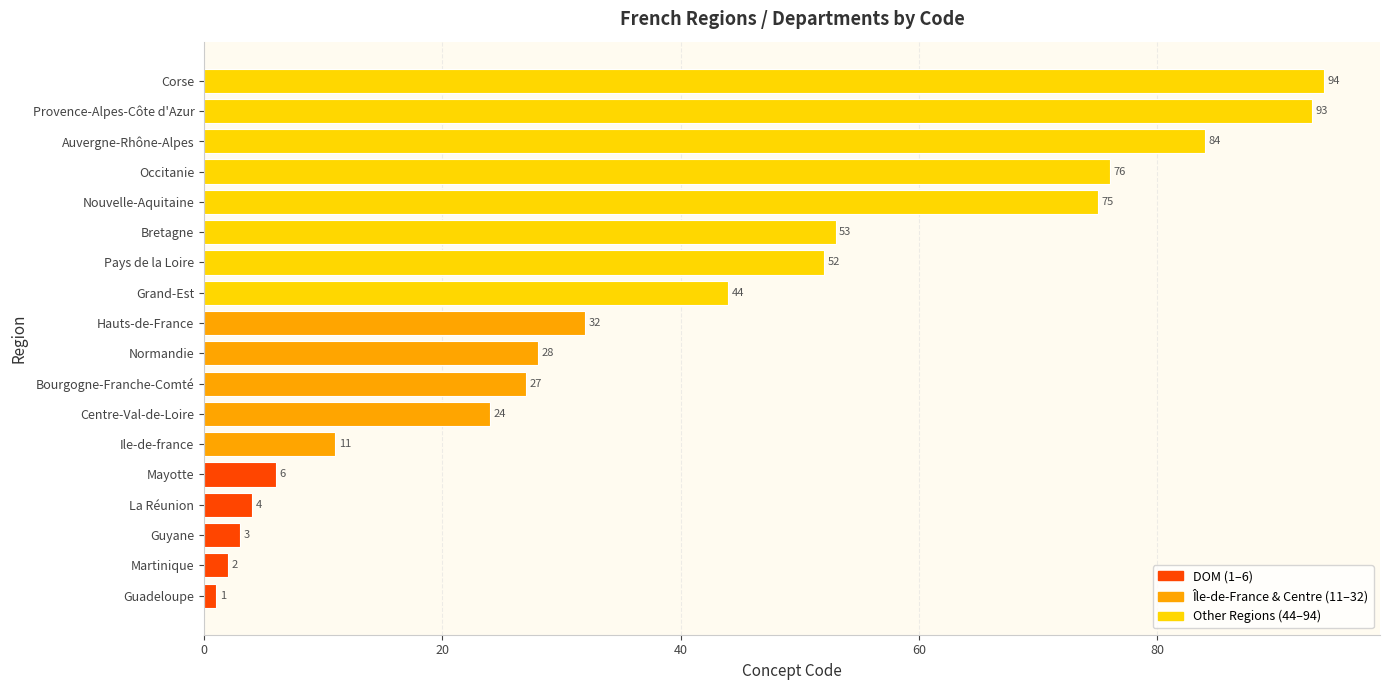

Which has a higher value, Provence-Alpes-Côte d'Azur or La Réunion?

Provence-Alpes-Côte d'Azur